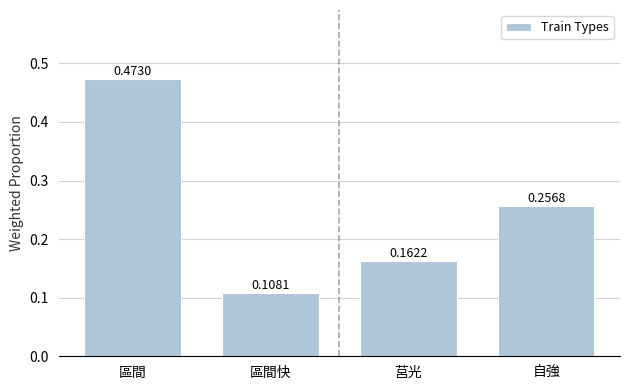

Which has a higher value, 莒光 or 區間?

區間